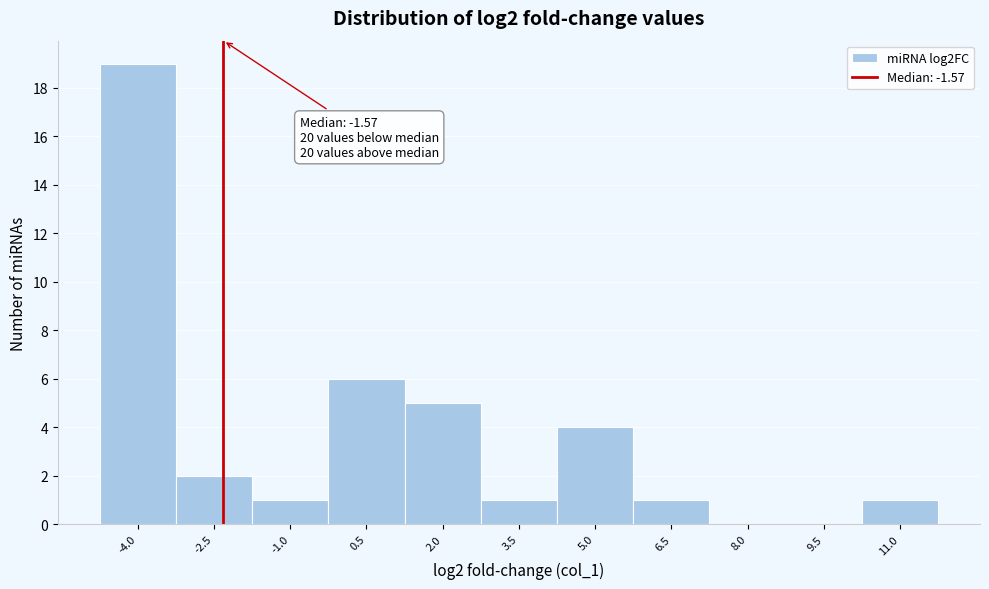

Reading left to right, extract all data points from this chart.

-4.0=19	-2.5=2	-1.0=1	0.5=6	2.0=5	3.5=1	5.0=4	6.5=1	8.0=0	9.5=0	11.0=1